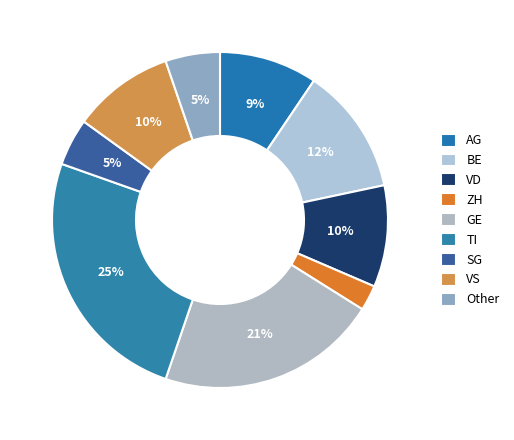

How many segments does this pie chart have?

9